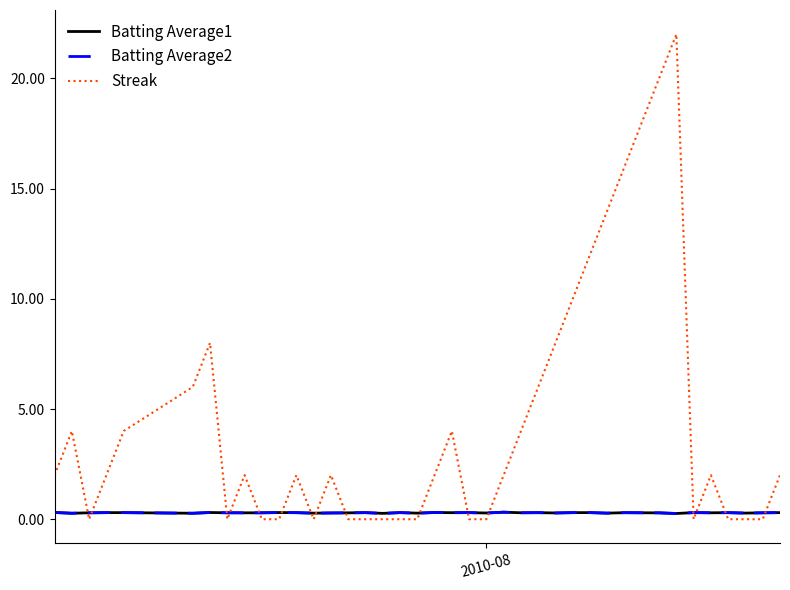

How many intersections are there between Streak and Batting Average1?

16